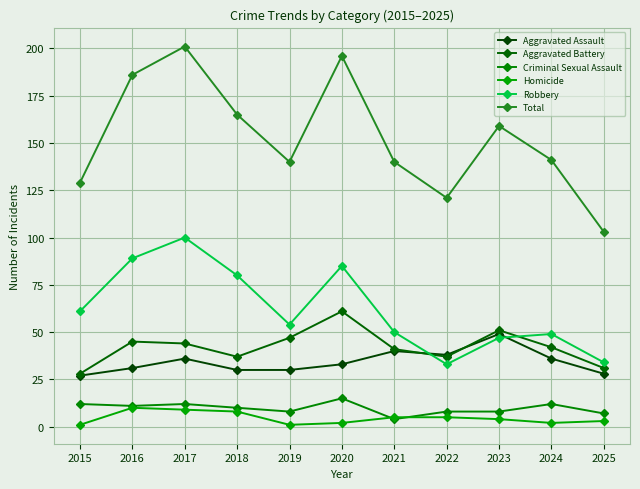

Reading right to left, extract all data points from this chart.

Aggravated Assault: 2025=28	2024=36	2023=49	2022=38	2021=40	2020=33	2019=30	2018=30	2017=36	2016=31	2015=27
Aggravated Battery: 2025=31	2024=42	2023=51	2022=37	2021=41	2020=61	2019=47	2018=37	2017=44	2016=45	2015=28
Criminal Sexual Assault: 2025=7	2024=12	2023=8	2022=8	2021=4	2020=15	2019=8	2018=10	2017=12	2016=11	2015=12
Homicide: 2025=3	2024=2	2023=4	2022=5	2021=5	2020=2	2019=1	2018=8	2017=9	2016=10	2015=1
Robbery: 2025=34	2024=49	2023=47	2022=33	2021=50	2020=85	2019=54	2018=80	2017=100	2016=89	2015=61
Total: 2025=103	2024=141	2023=159	2022=121	2021=140	2020=196	2019=140	2018=165	2017=201	2016=186	2015=129